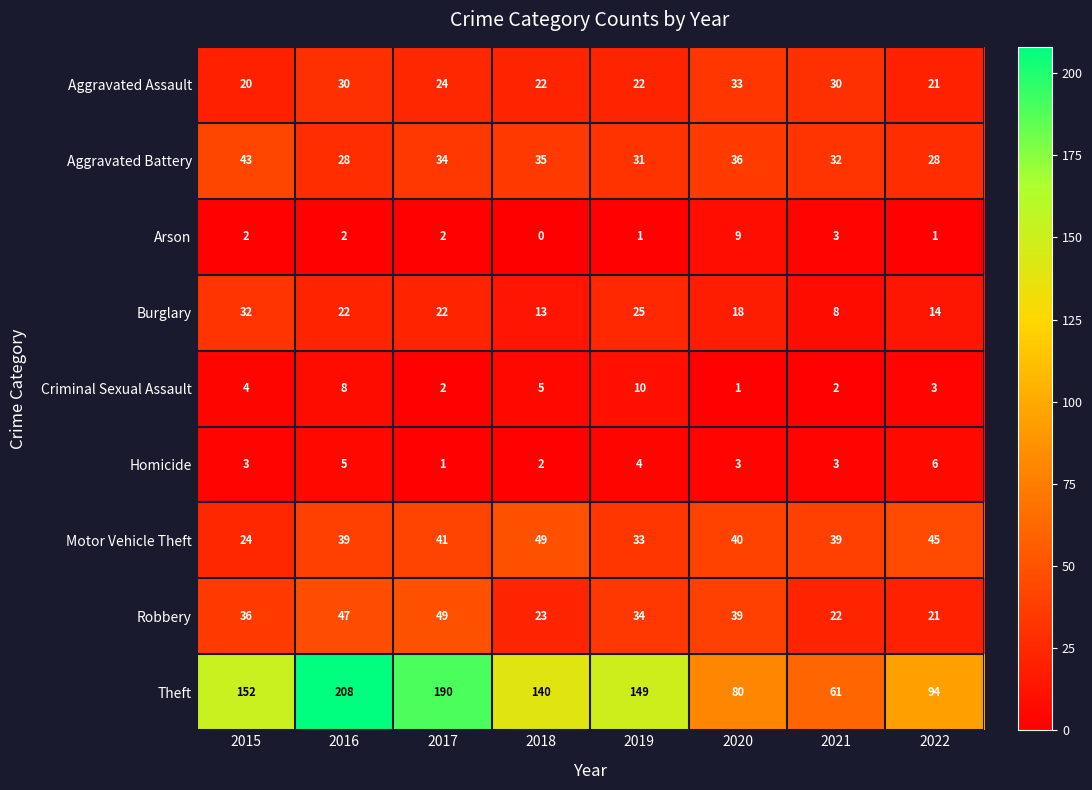

Count the number of data series in this chart.

9